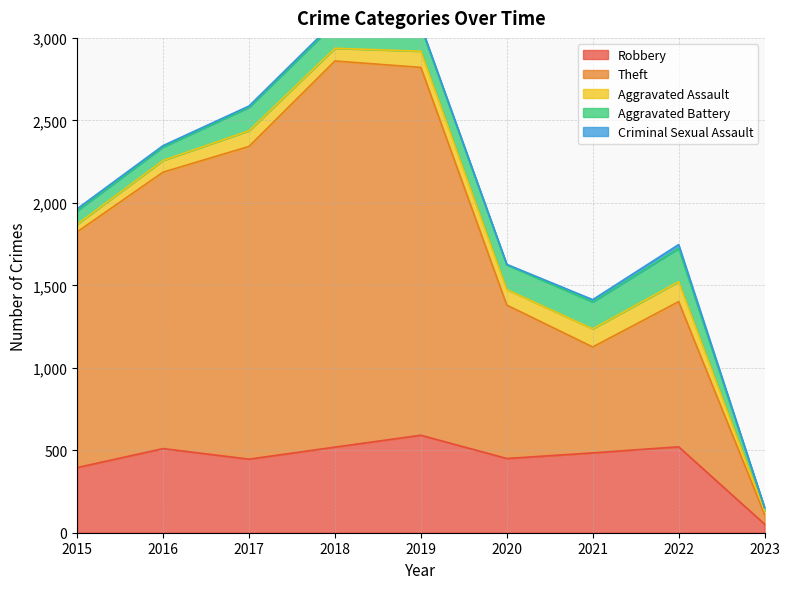

In Robbery, how many points are higher than both neighbors (excluding endpoints)?

3